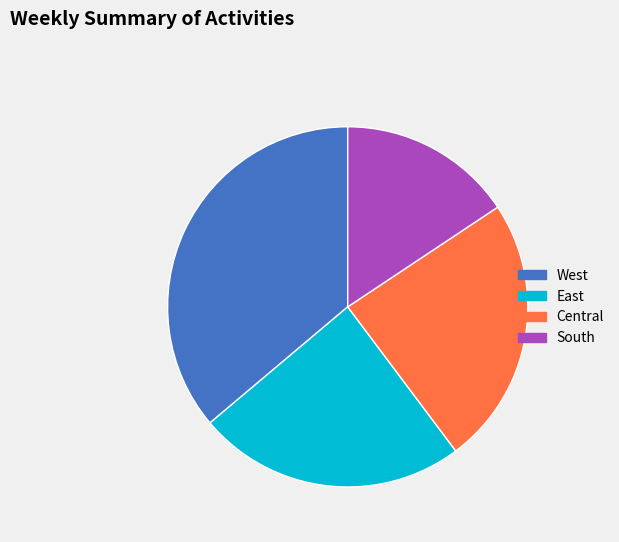

What is the ratio of the value at West to the value at South?

2.3